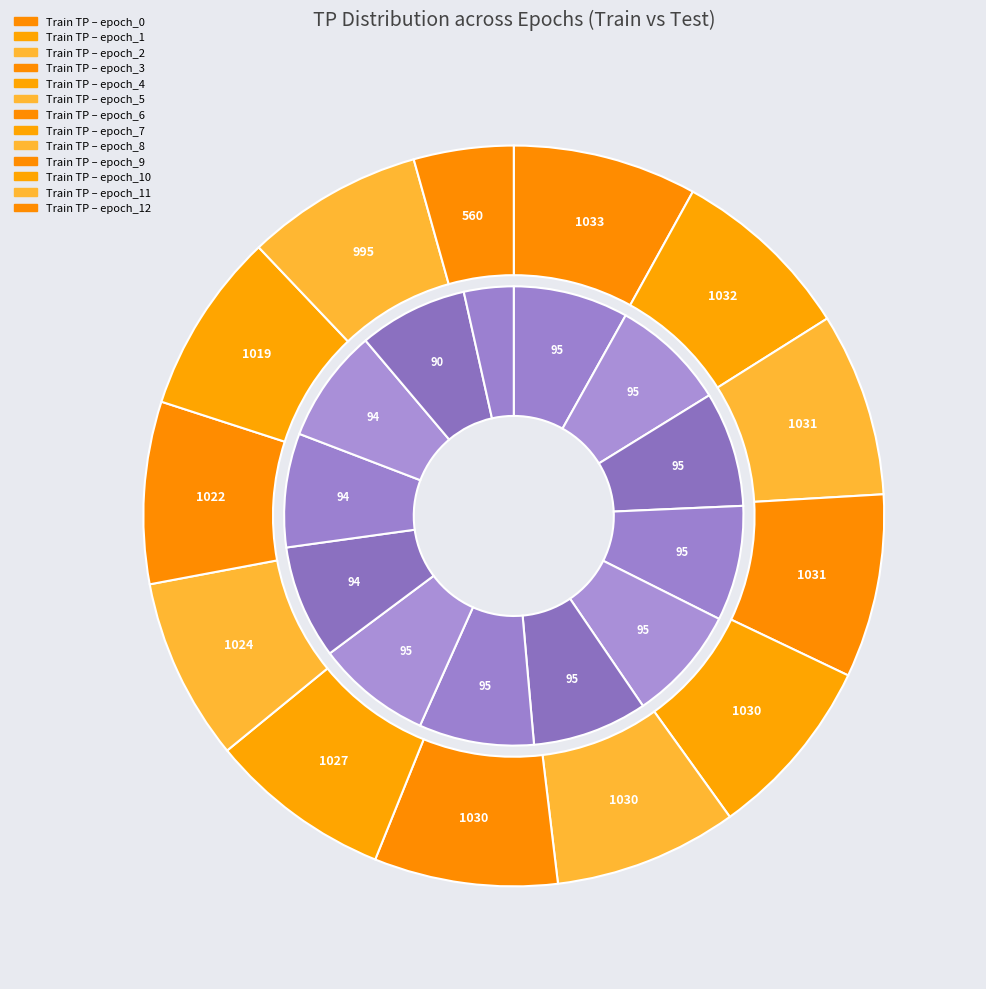

Is there any slice that represents more than half of the pie?

No